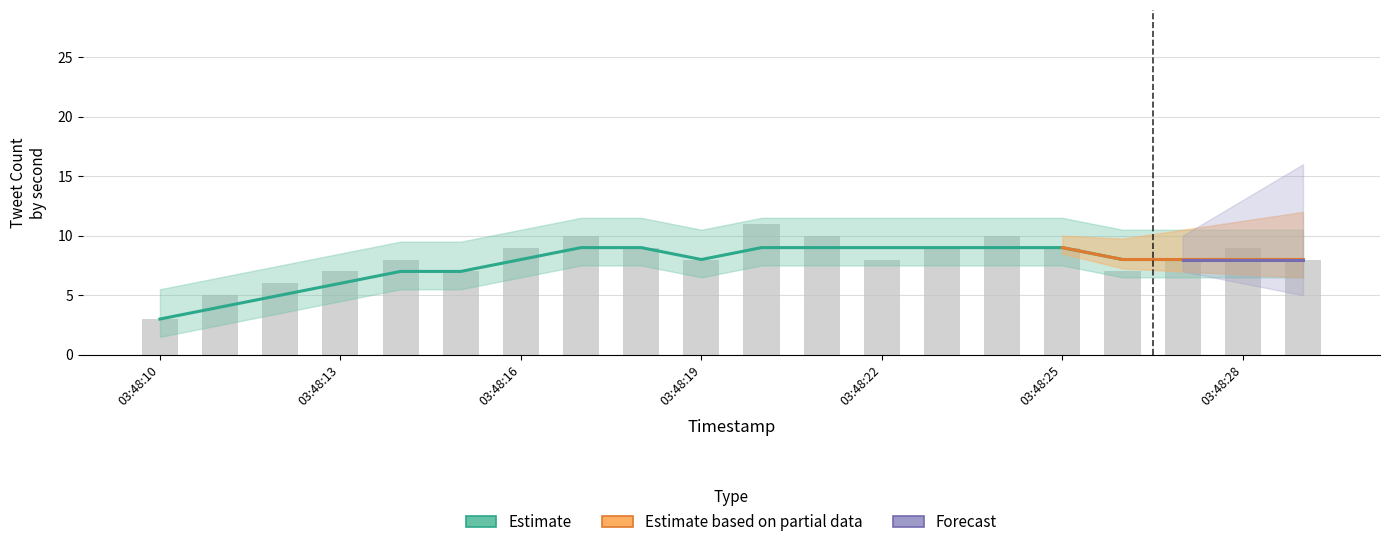

Rank the categories by Rolling Avg value from highest to lowest.

03:48:17, 03:48:18, 03:48:20, 03:48:21, 03:48:22, 03:48:23, 03:48:24, 03:48:25, 03:48:16, 03:48:19, 03:48:26, 03:48:27, 03:48:28, 03:48:29, 03:48:14, 03:48:15, 03:48:13, 03:48:12, 03:48:11, 03:48:10